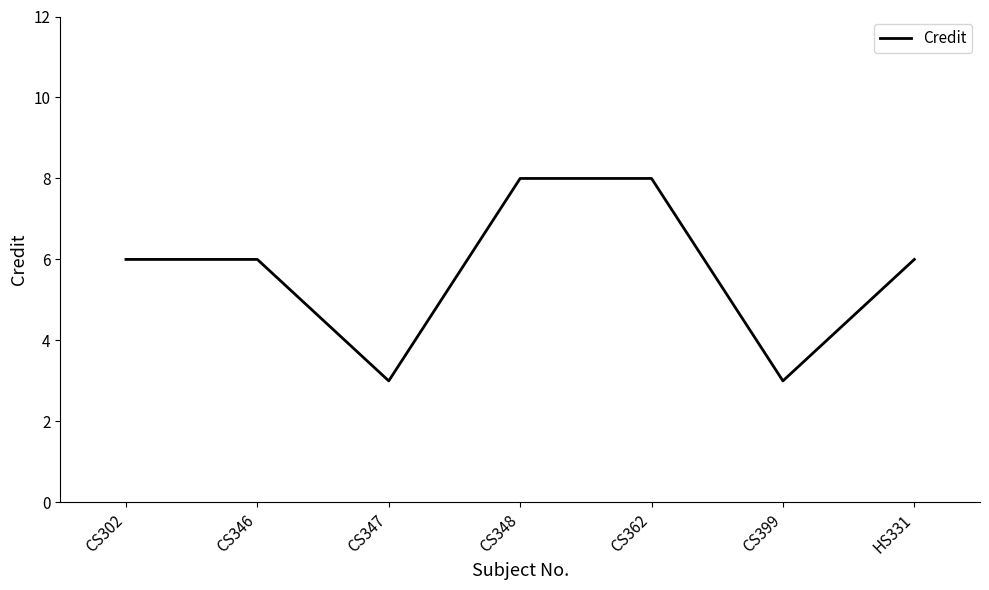

What position from the right is CS362?

3